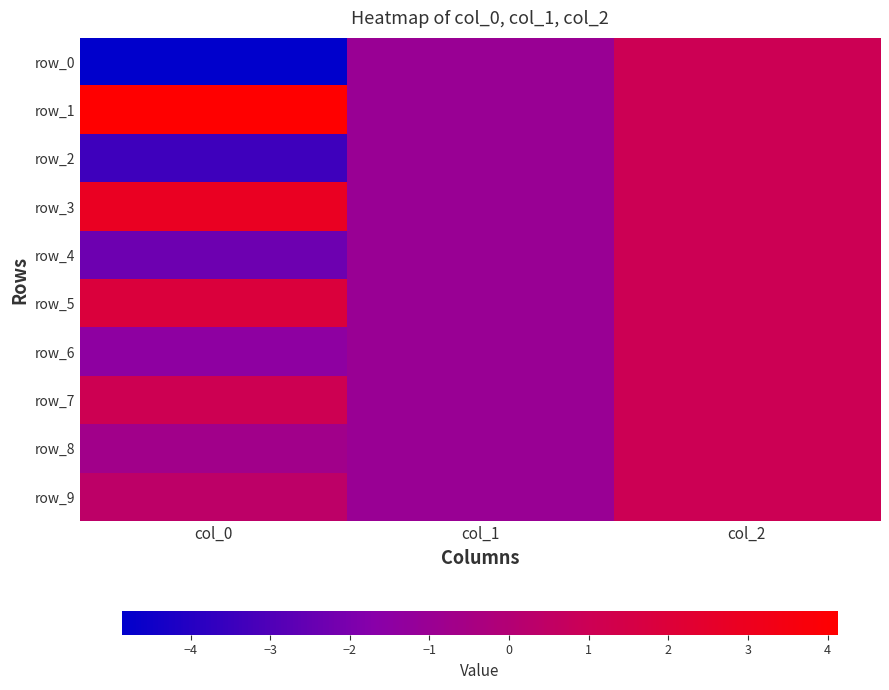

Reading right to left, extract all data points from this chart.

row_0: 1.0	-1.0	-4.9
row_1: 1.0	-1.0	4.1
row_2: 1.0	-1.0	-3.4
row_3: 1.0	-1.0	2.8
row_4: 1.0	-1.0	-2.3
row_5: 1.0	-1.0	1.8
row_6: 1.0	-1.0	-1.4
row_7: 1.0	-1.0	1.1
row_8: 1.0	-1.0	-0.7
row_9: 1.0	-1.0	0.4